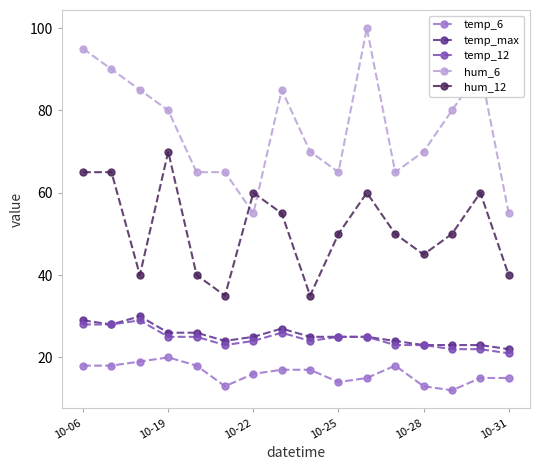

Which series has the largest total across all categories?

hum_6